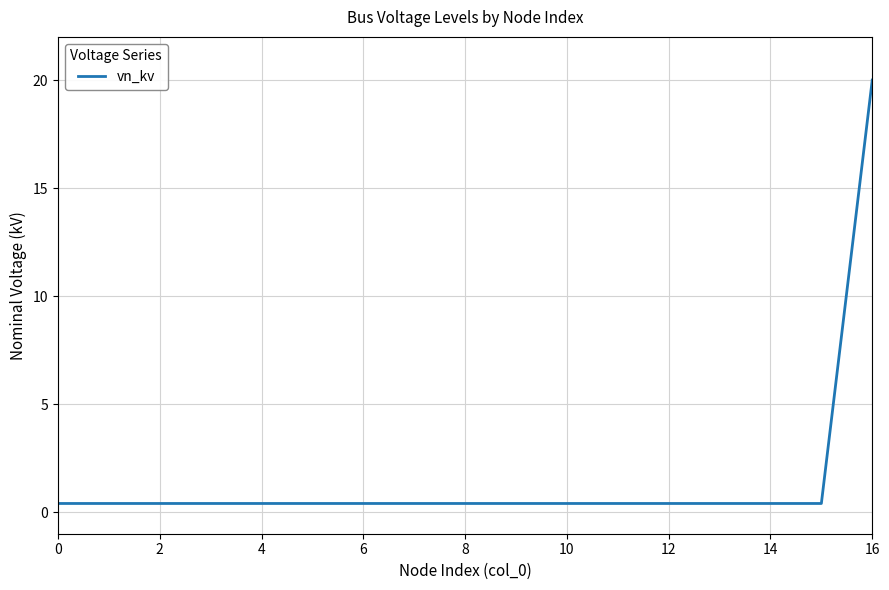

What is the greatest value displayed?

20.0